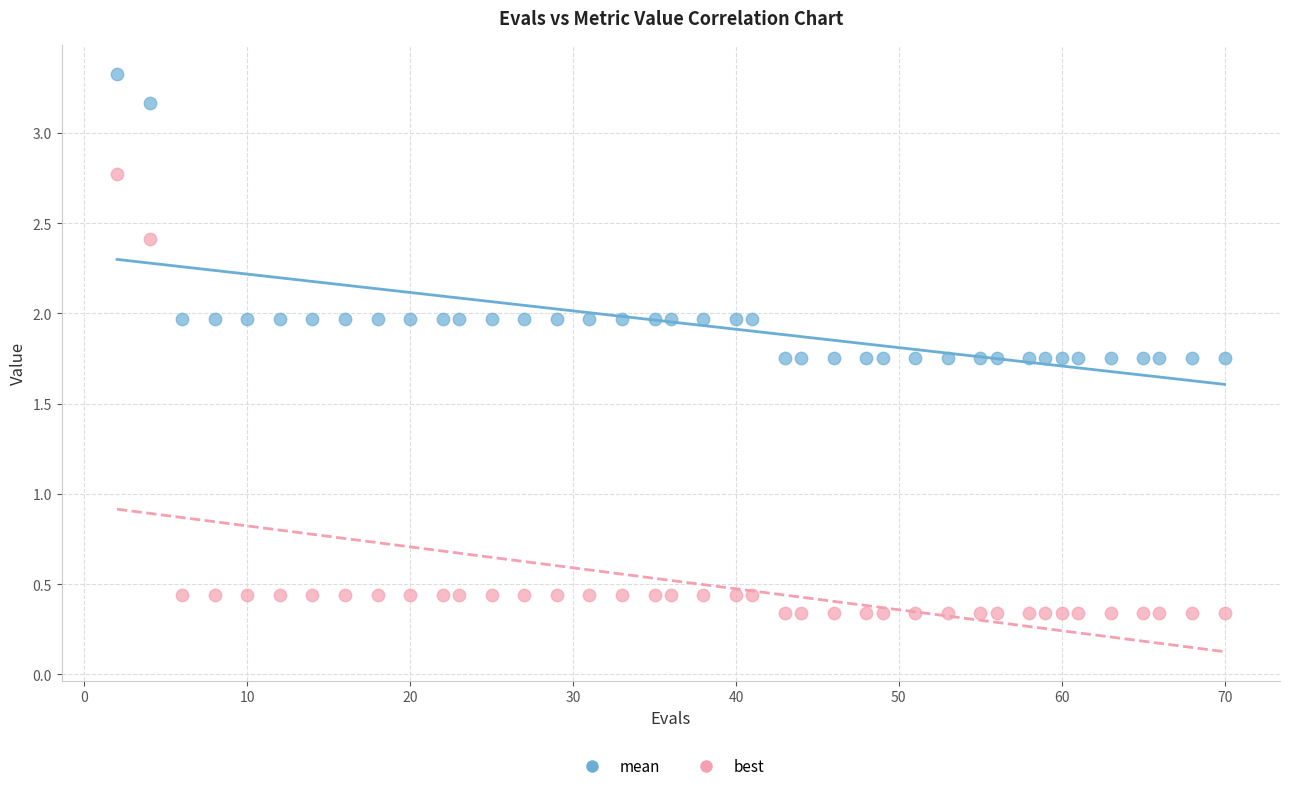

Which series reaches the minimum Y coordinate?

best